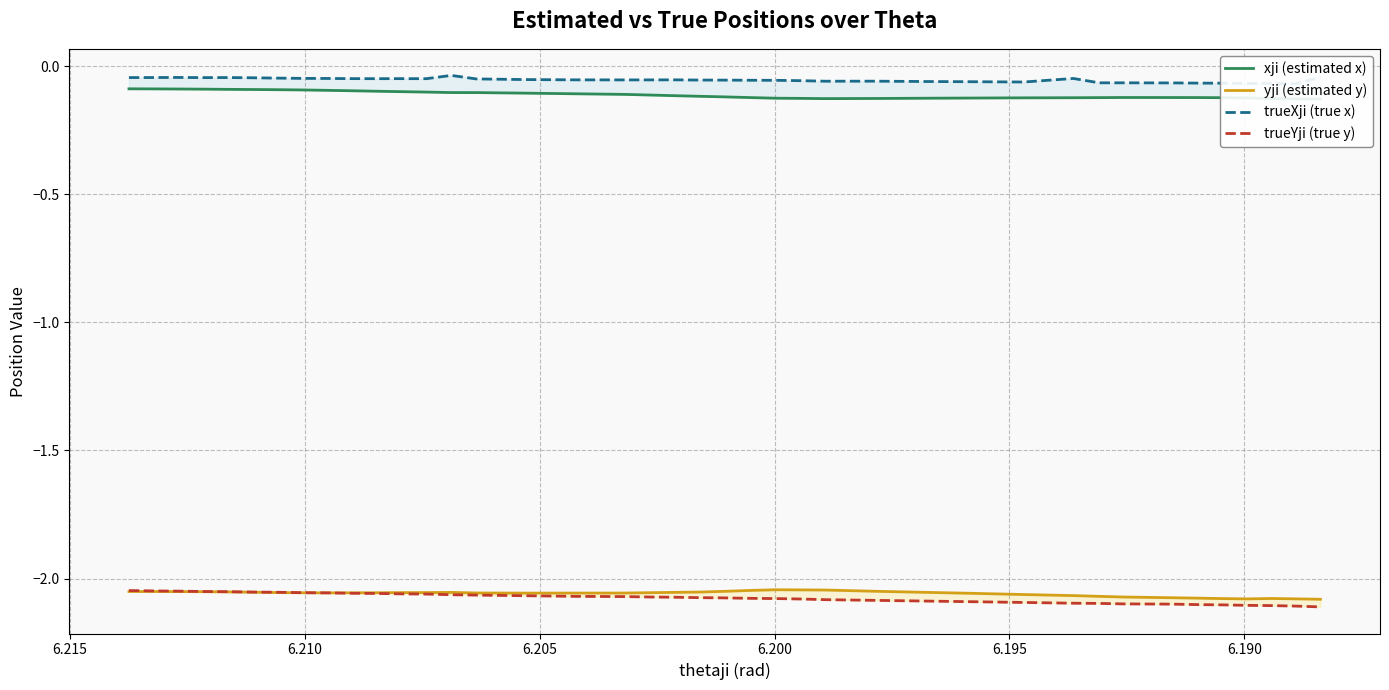

Is the value of trueYji (true y) at 34 greater than the value of xji (estimated x) at 23?

No